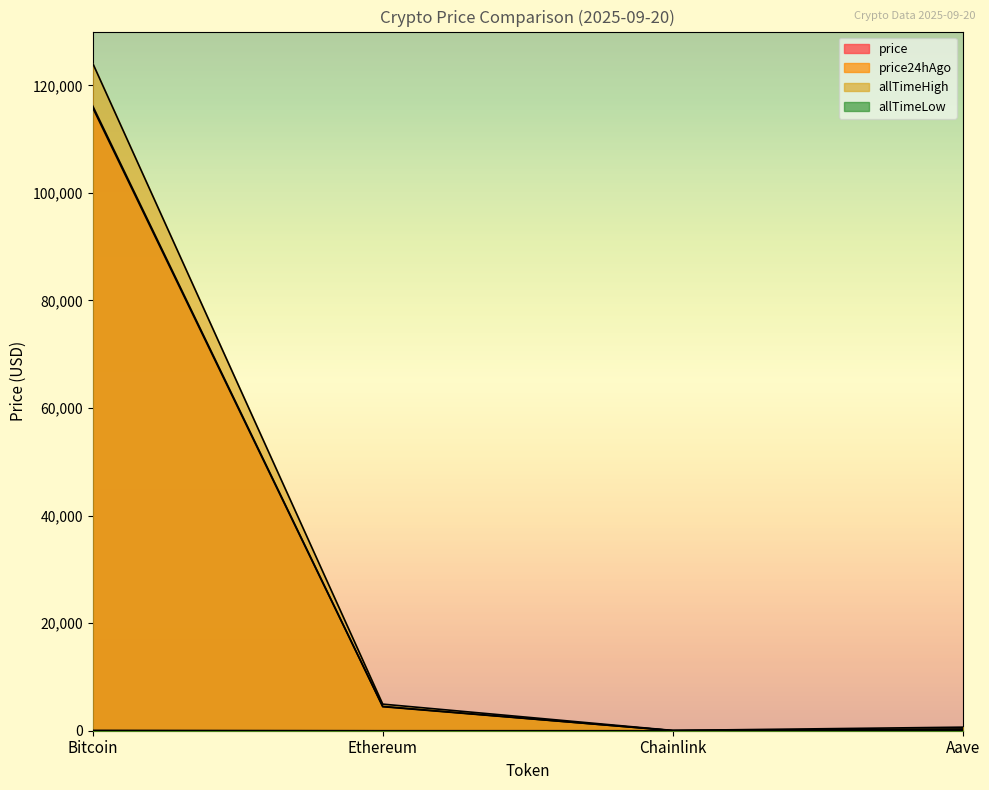

How many data points in allTimeLow are less than 26?

2